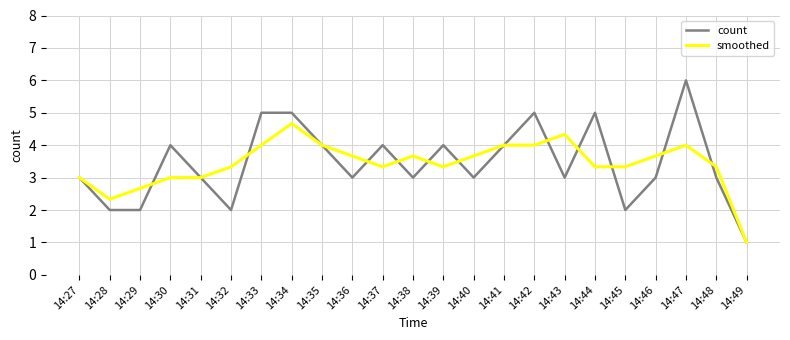

True or false: smoothed and count intersect in this chart.

True